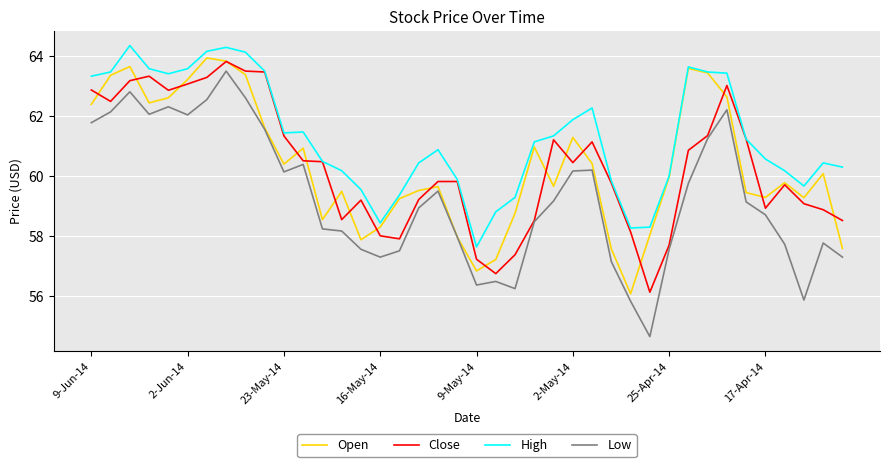

What is the minimum value shown in the chart?

54.7